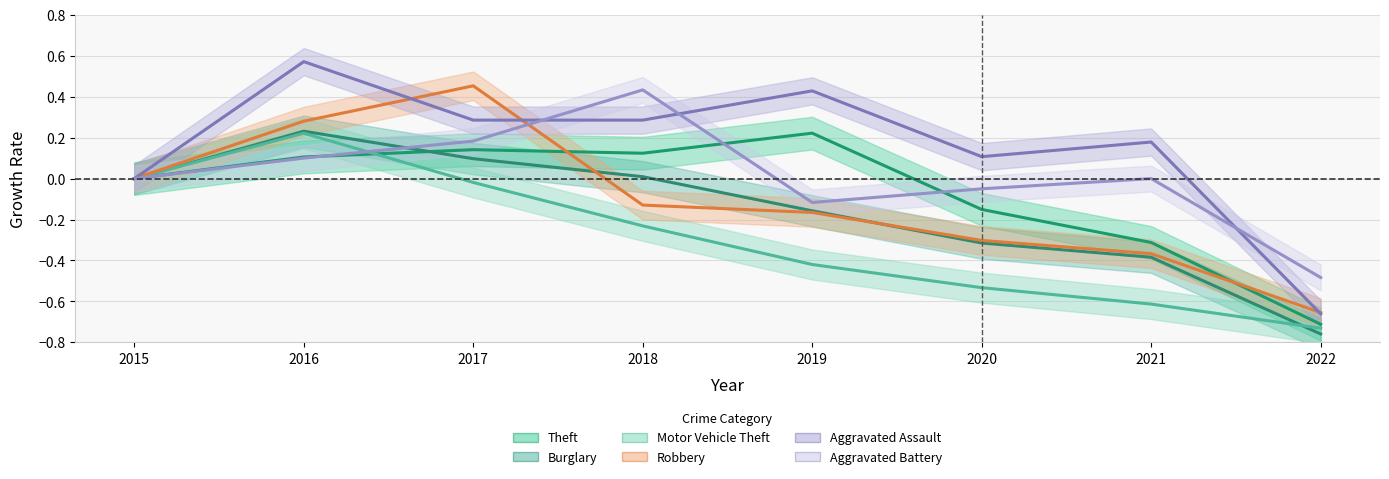

True or false: Aggravated Assault and Theft cross at least once.

False